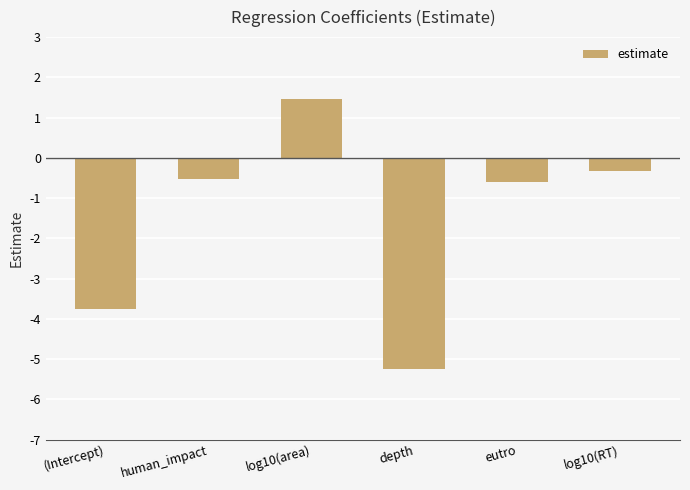

What position from the left is human_impact?

2